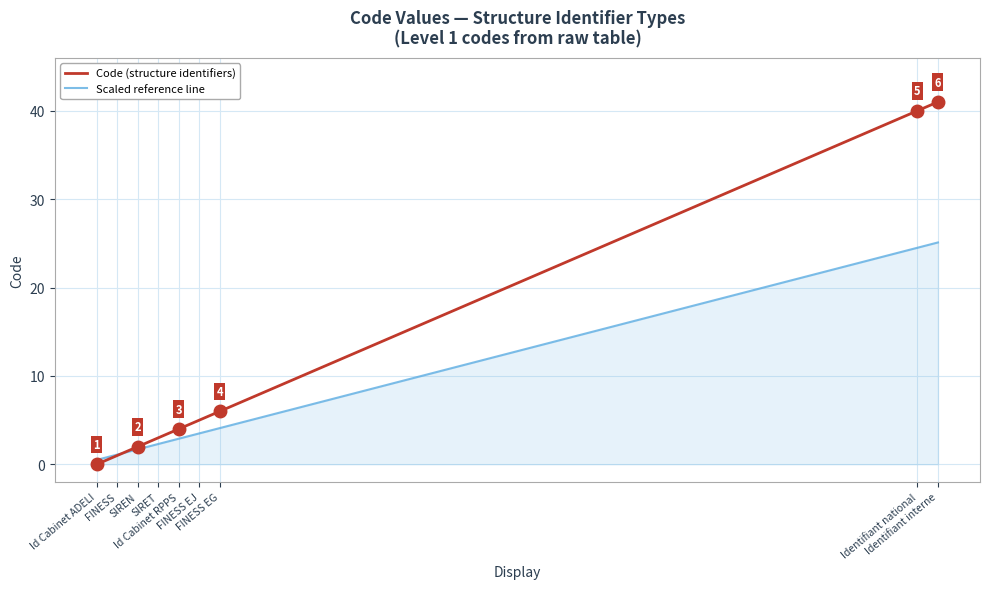

Which series has the largest total across all categories?

Code (structure identifiers)